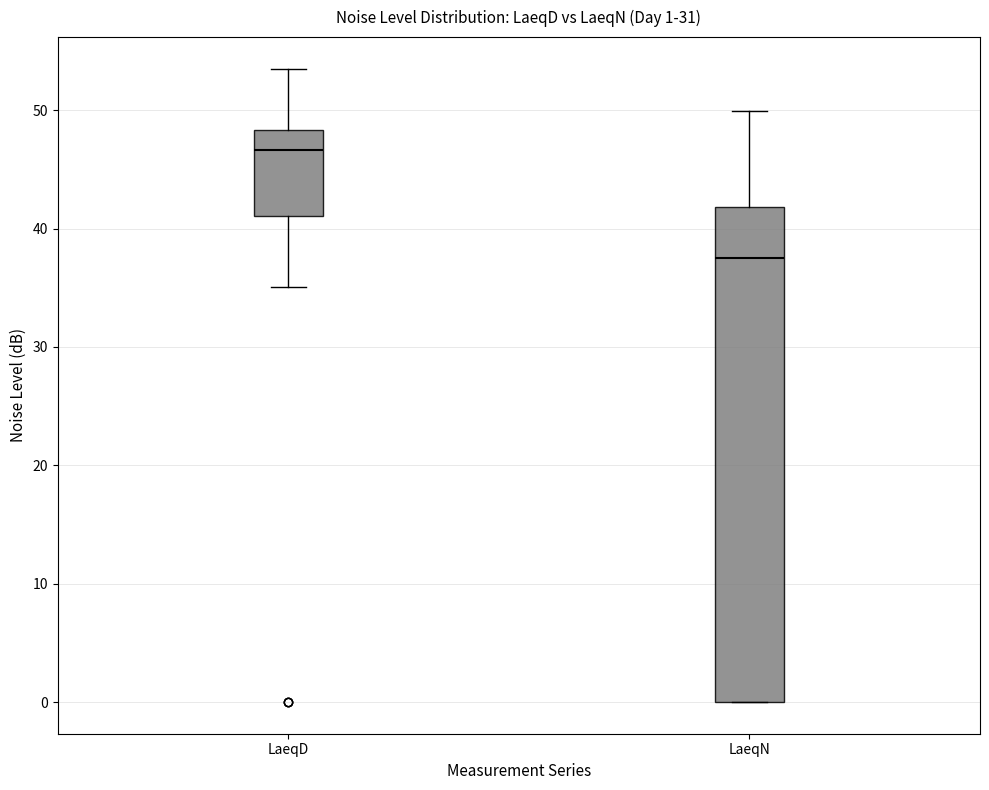

Which box is the tallest, from its lower edge to its upper edge?

LaeqN